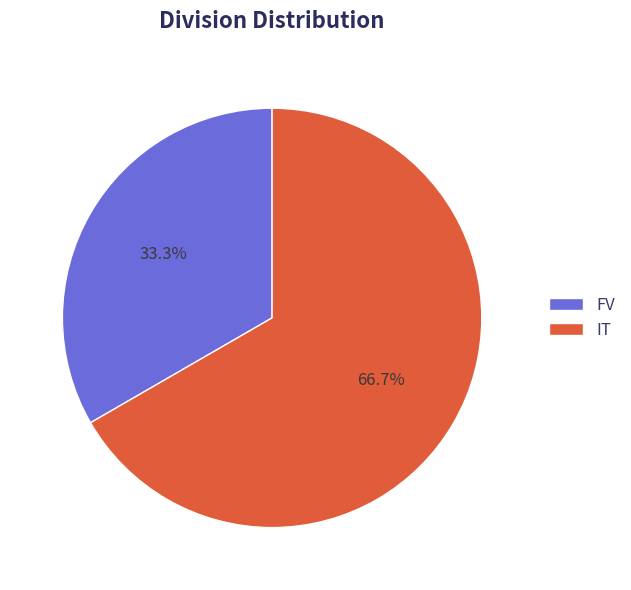

How much of the chart is everything except FV?

66.7%